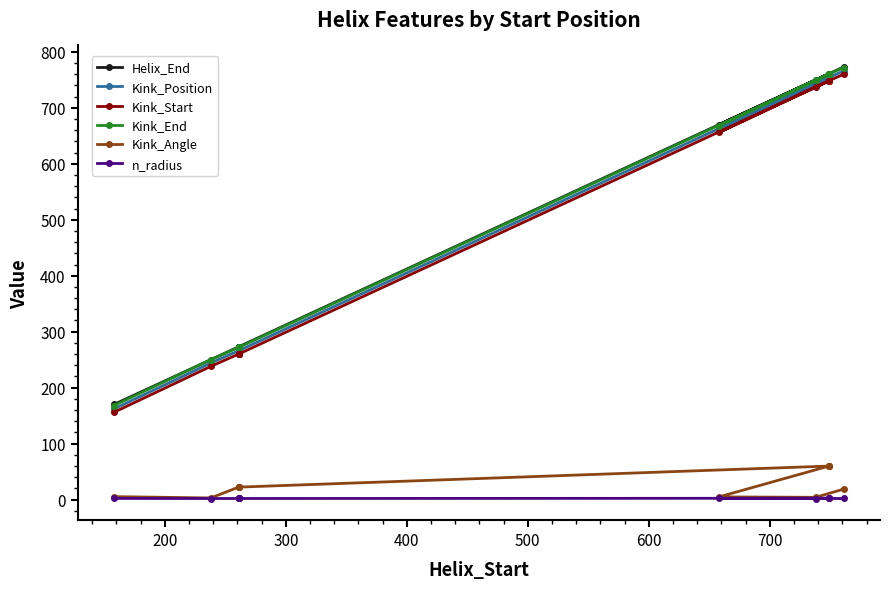

True or false: Helix_End has a value of 314.4 at 8.

False